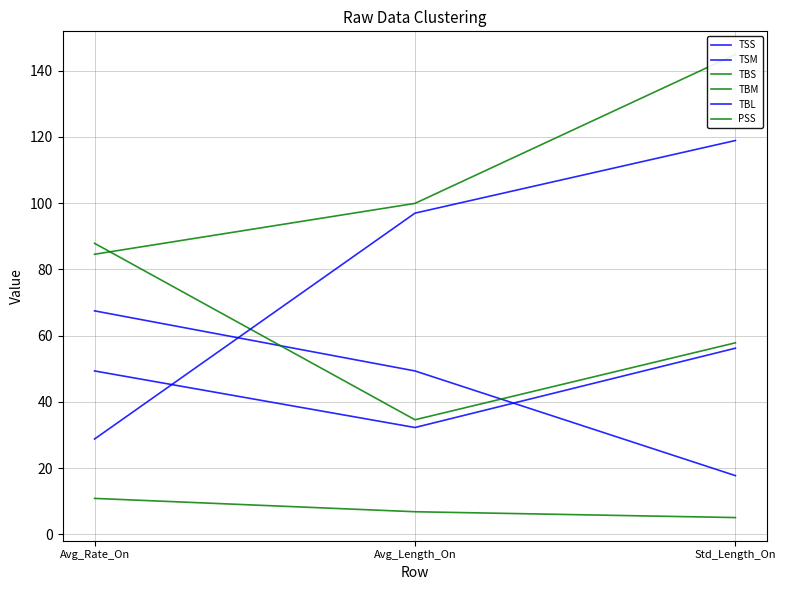

What is the value of the TBS point at the 2nd from the left?

34.6